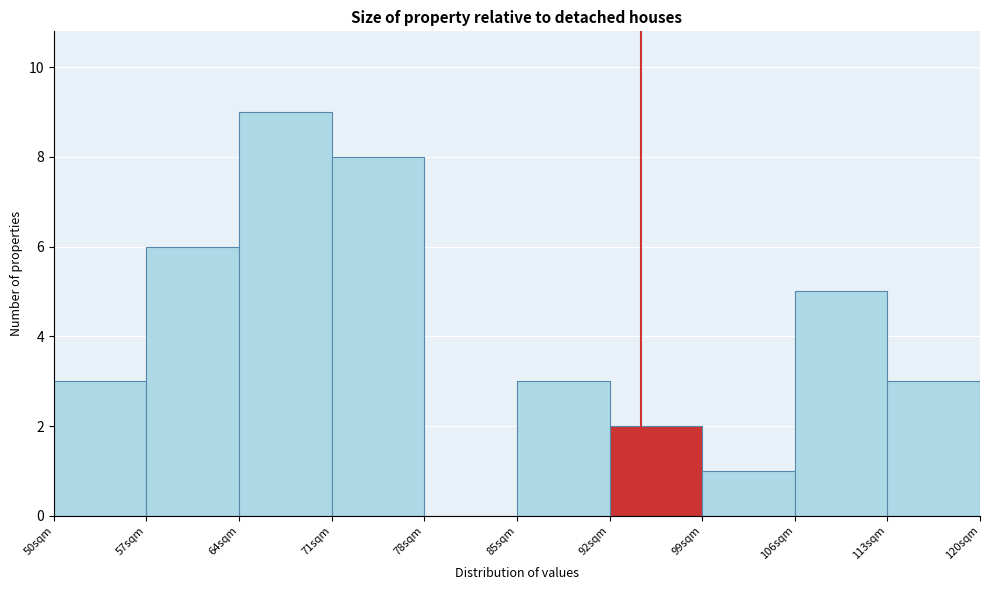

What is the height of the bar covering 64 to 71 on the x-axis? The values are not printed on the chart, so give them approximately, as read against the axis.

9